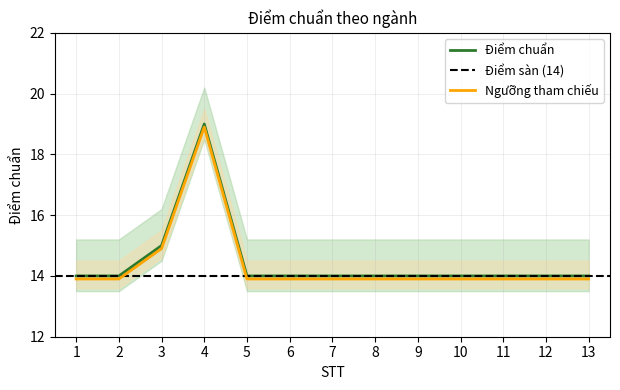

How many values are between 14 and 15?

12